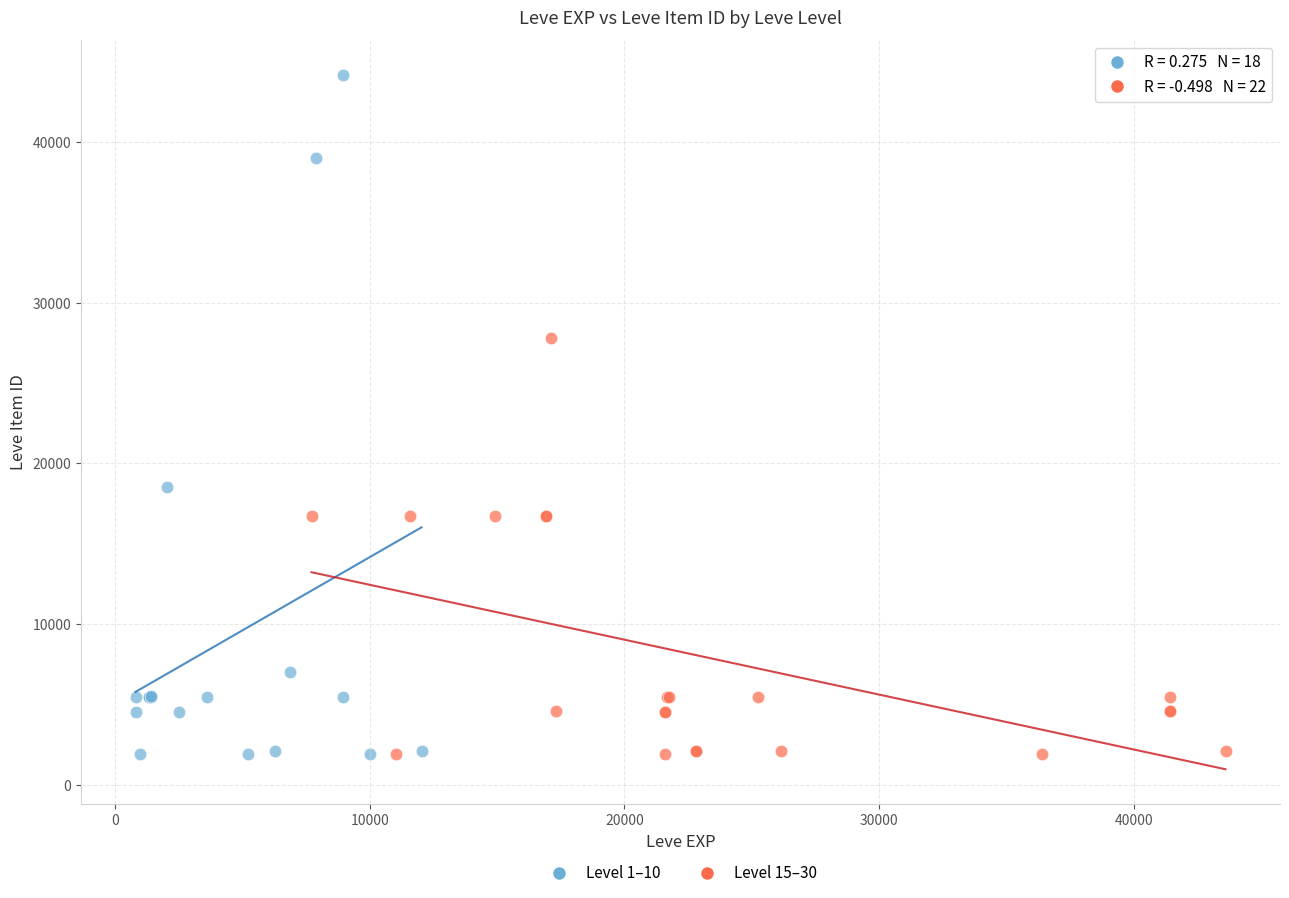

Which series reaches the maximum Y coordinate?

Level 1–10